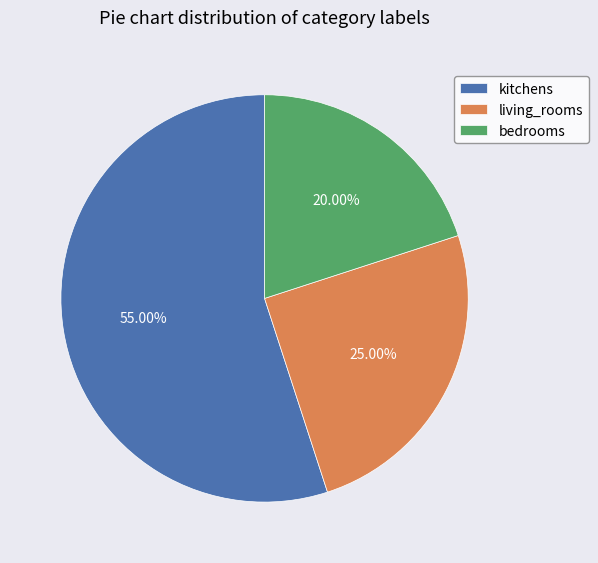

How many slices are in this pie chart?

3